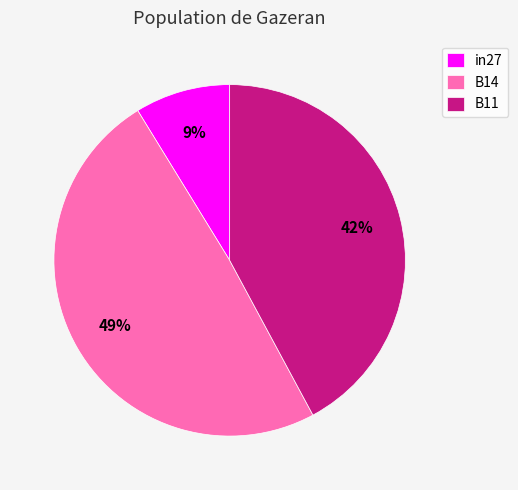

Is there a majority slice in this chart?

No